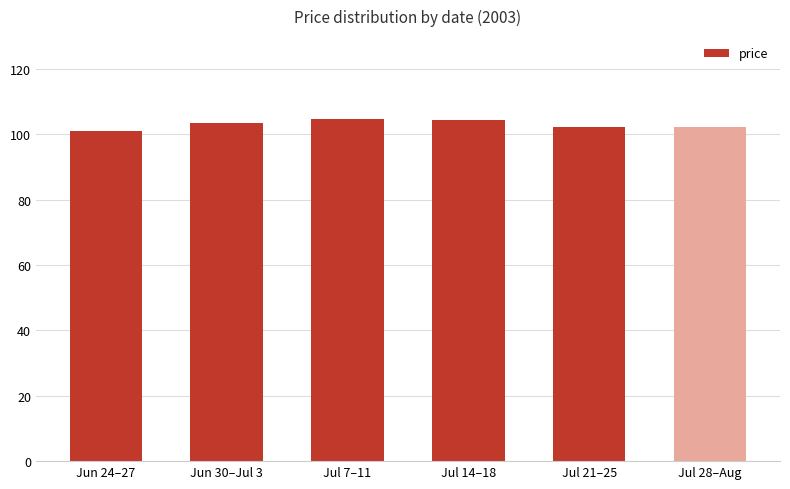

What is the sum of the values at Jun 30–Jul 3 and Jul 7–11?

208.1